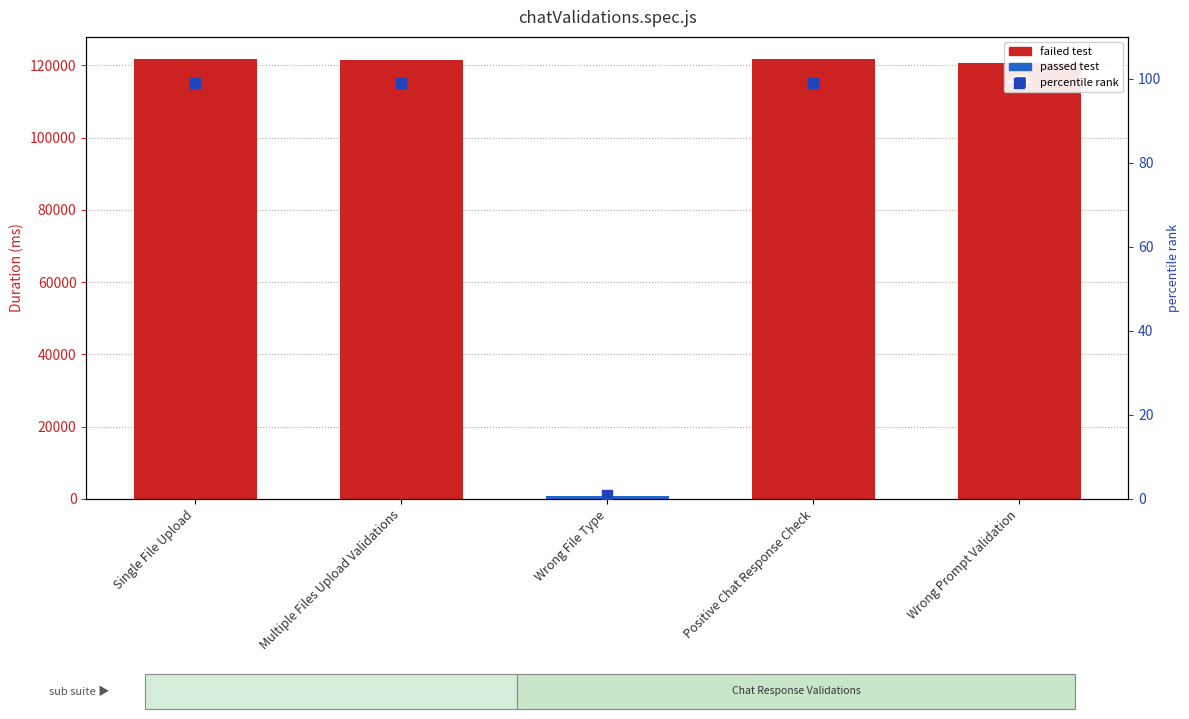

What is the ratio of the value at Positive Chat Response Check to the value at Wrong Prompt Validation?

1.0